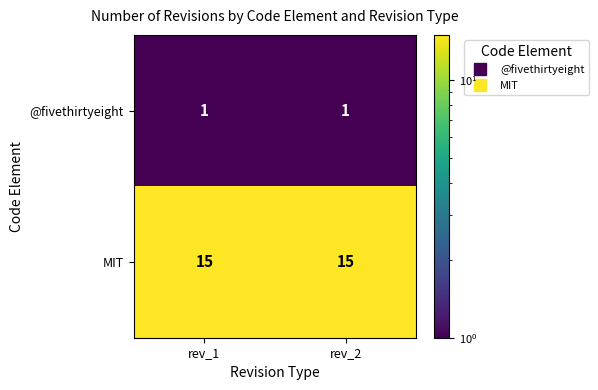

What is the difference between the highest and lowest values at rev_1?

14